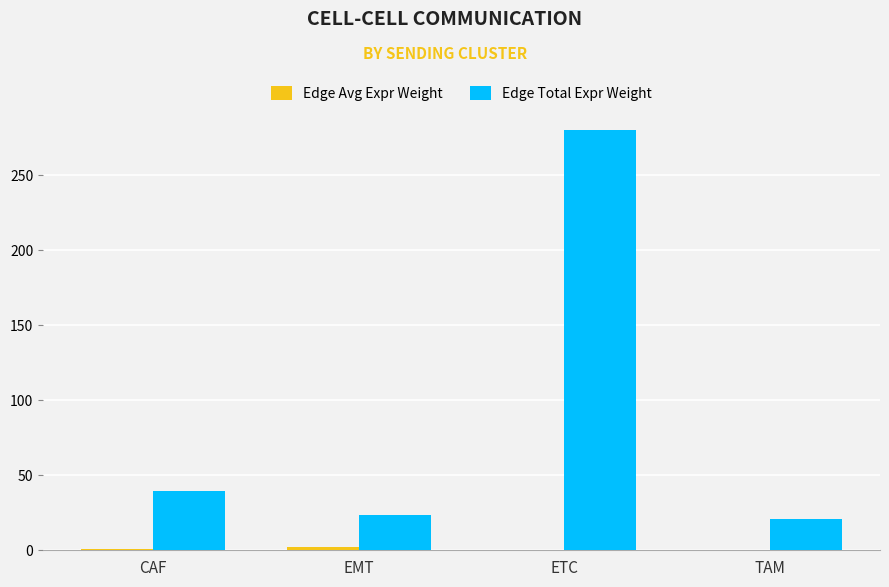

Which series has the largest total across all categories?

Edge Total Expr Weight